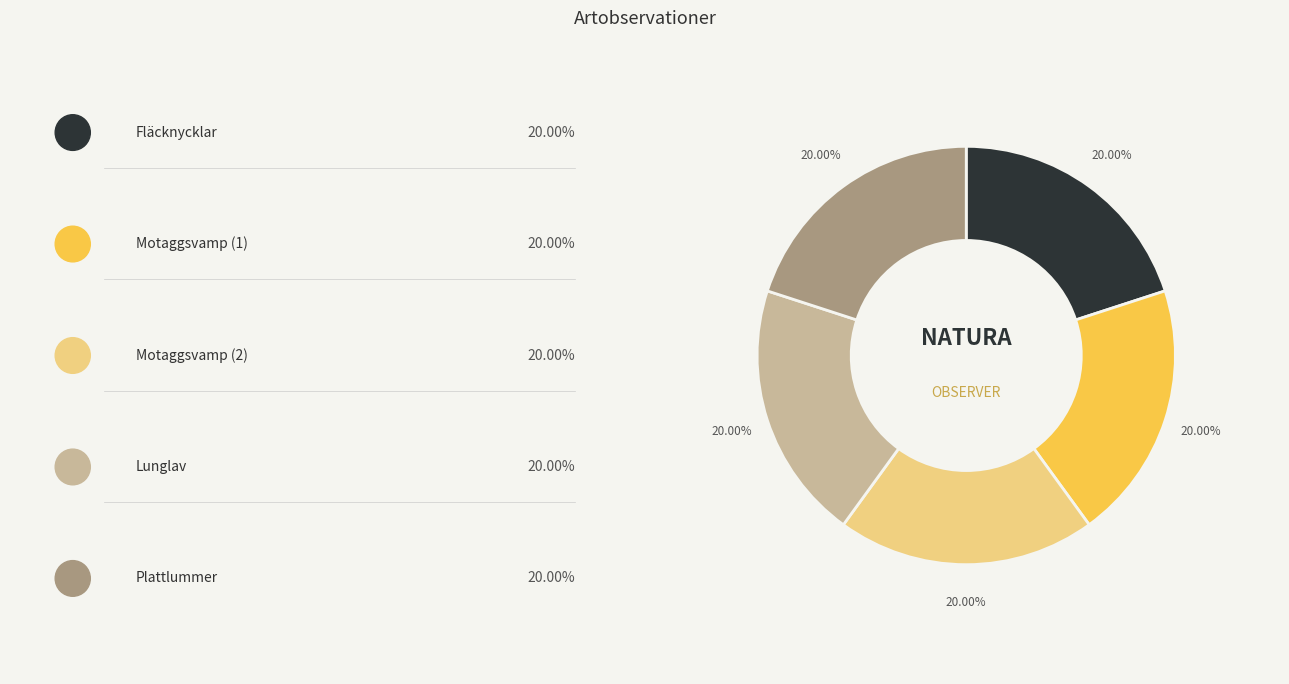

Is there any slice that represents more than half of the pie?

No